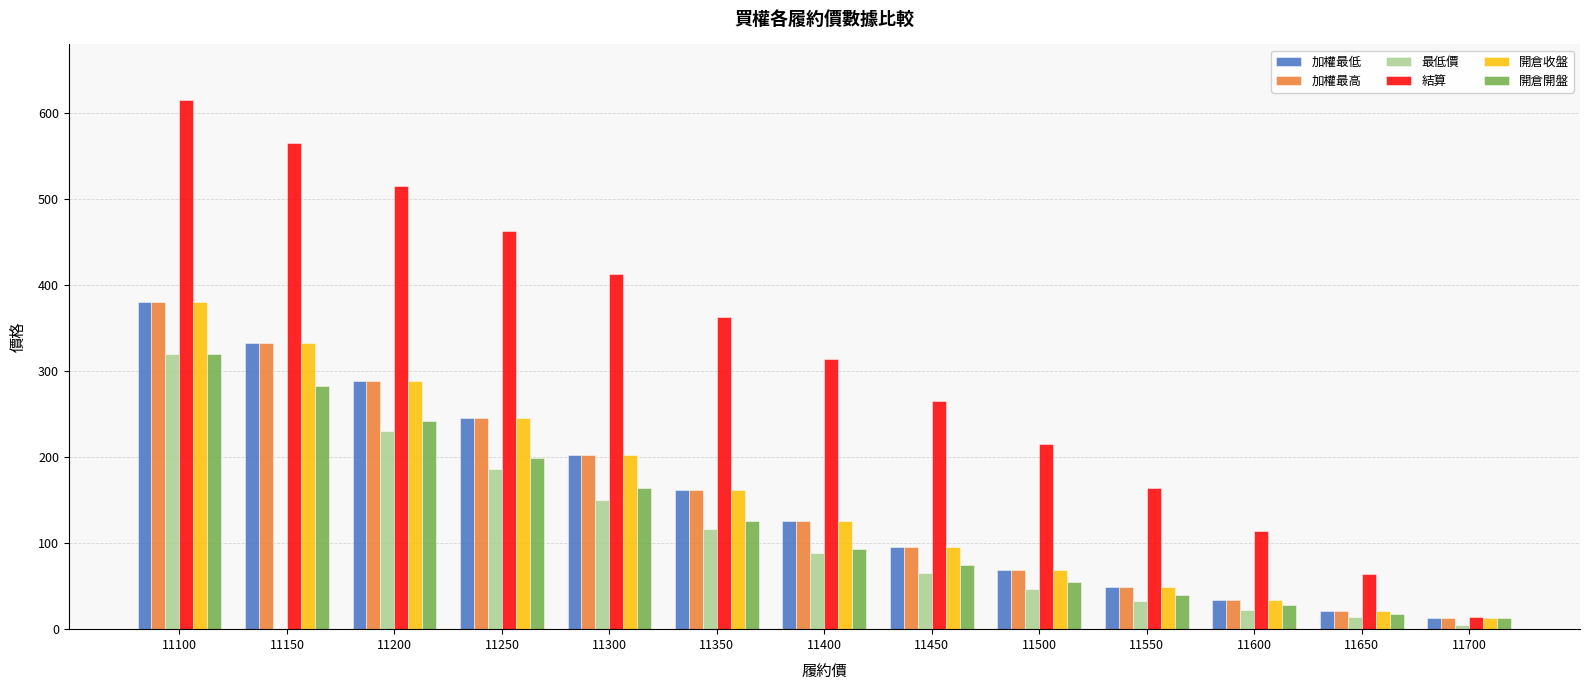

The value of 加權最低 at 11300 is 202.0. True or false?

True